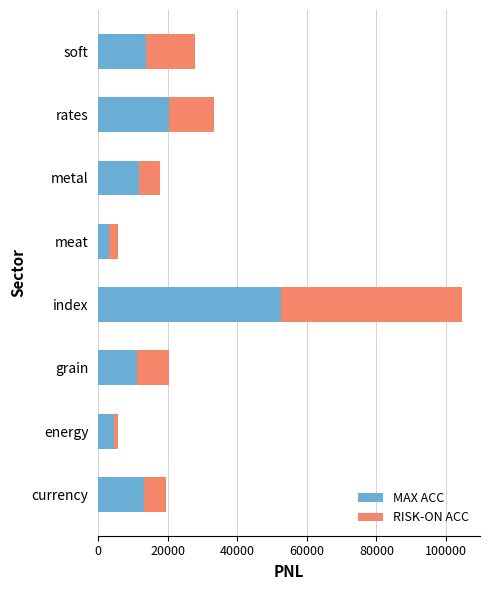

Is it true that MAX ACC equals 2784.3 at soft?

False